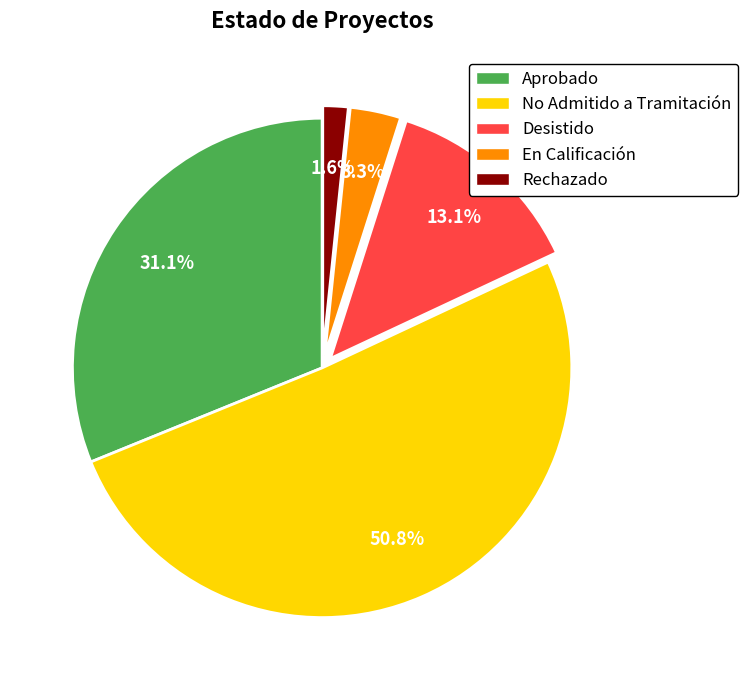

Which has a higher value, No Admitido a Tramitación or Aprobado?

No Admitido a Tramitación